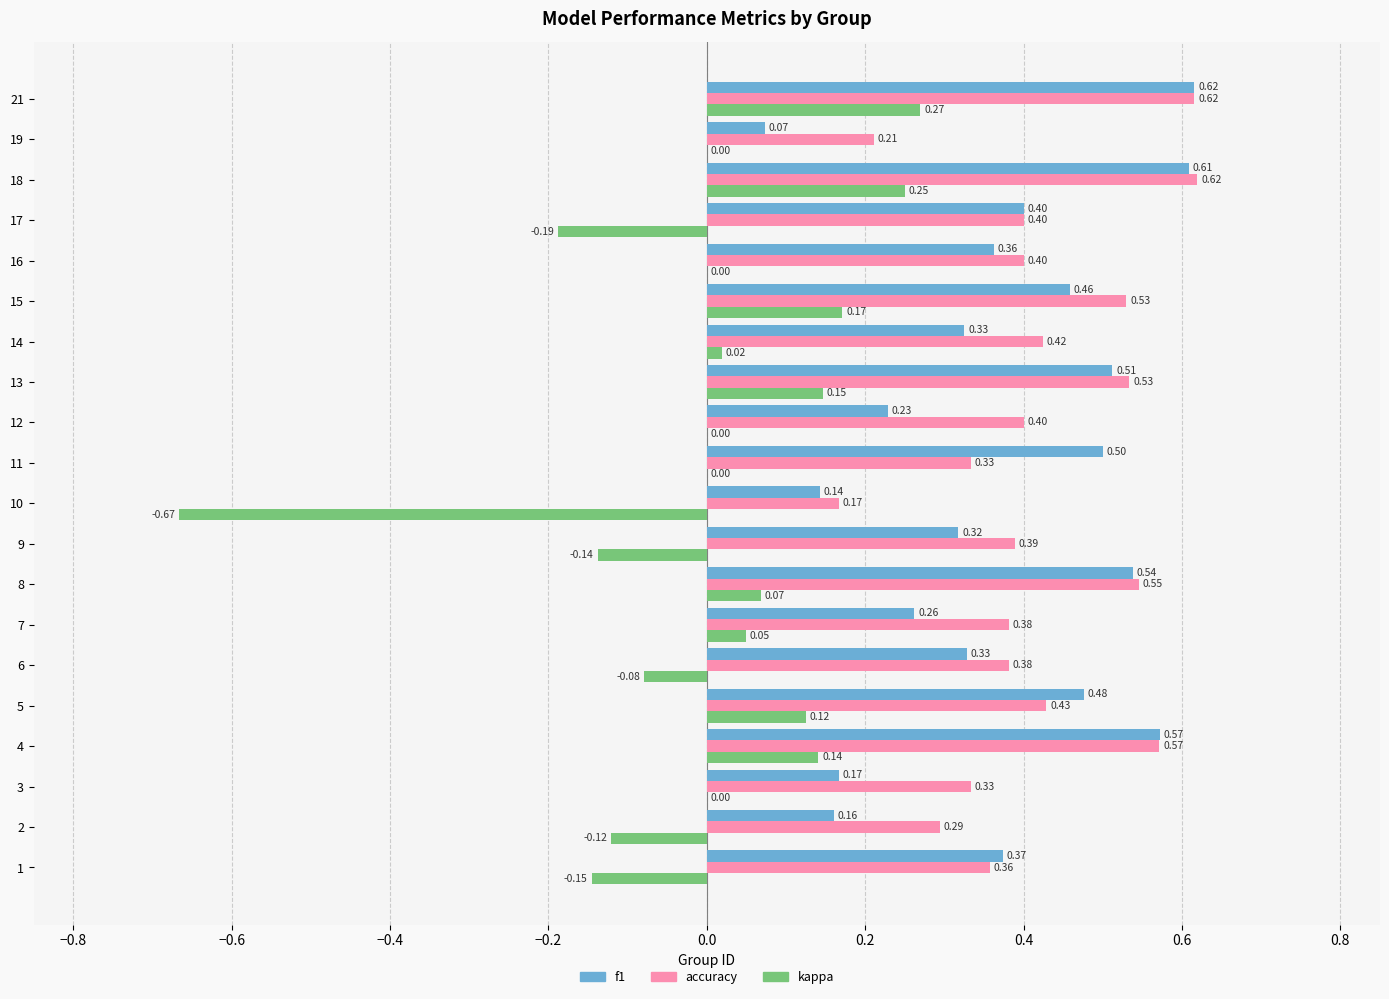

What are all the series names shown in the legend?

f1, accuracy, kappa